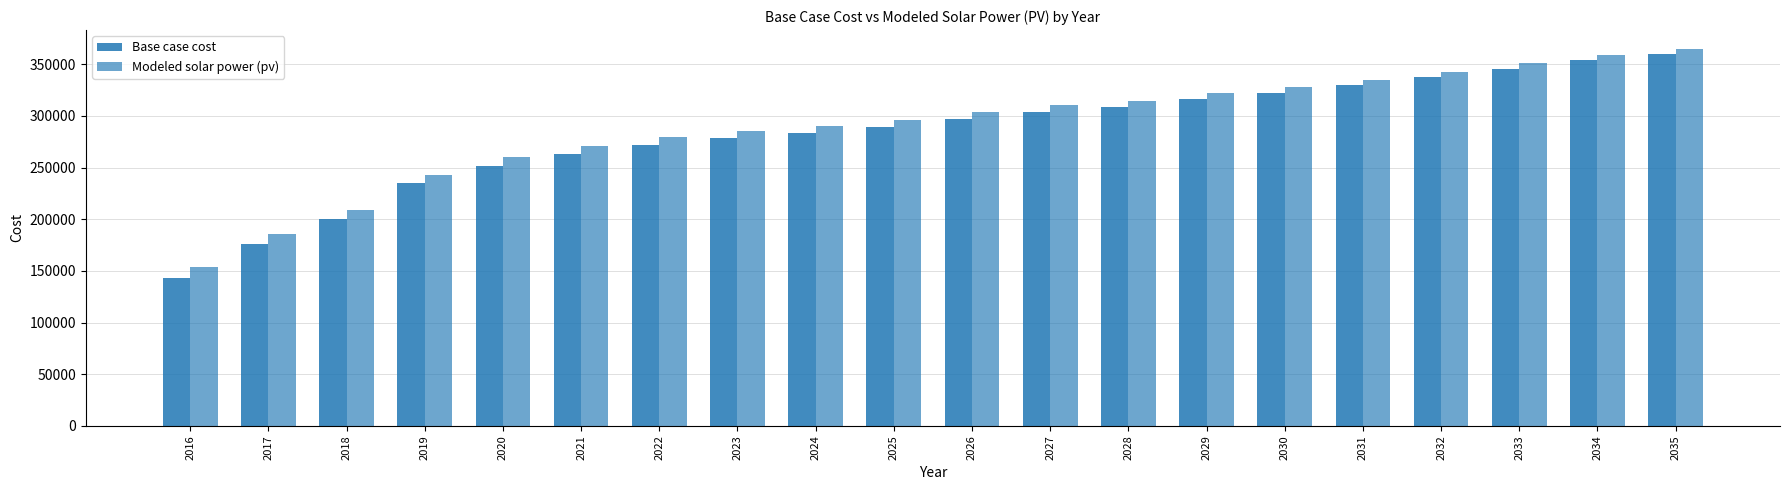

How many bars are there in total?

40